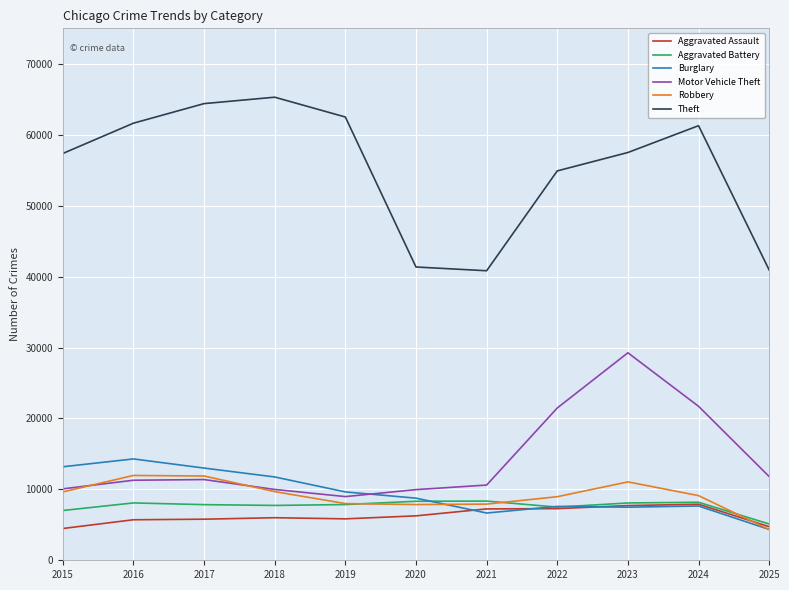

The value of Burglary at 2023 is 10288. True or false?

False